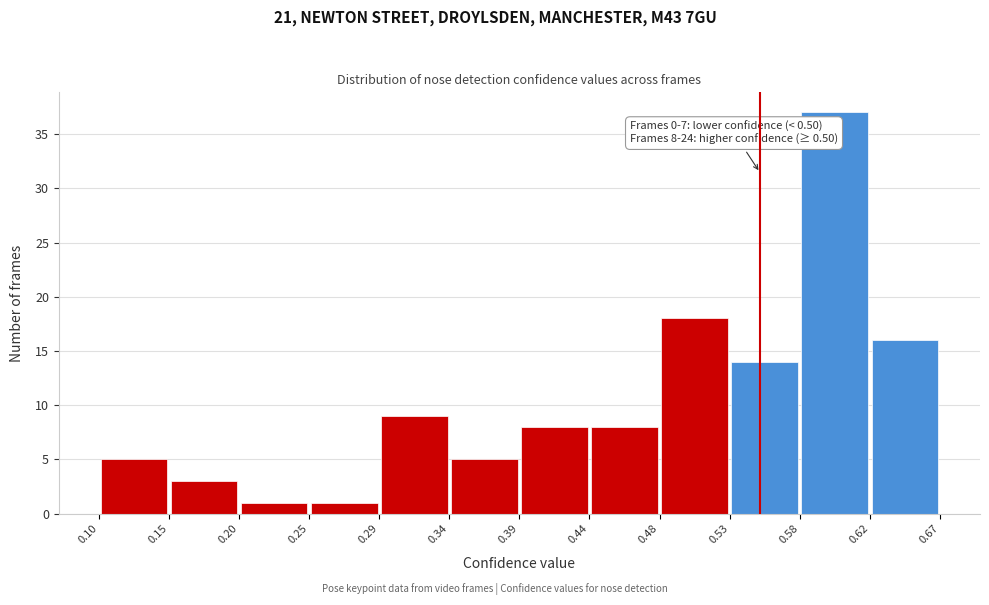

Over which range of the x-axis is the bar tallest?

0.58 to 0.62